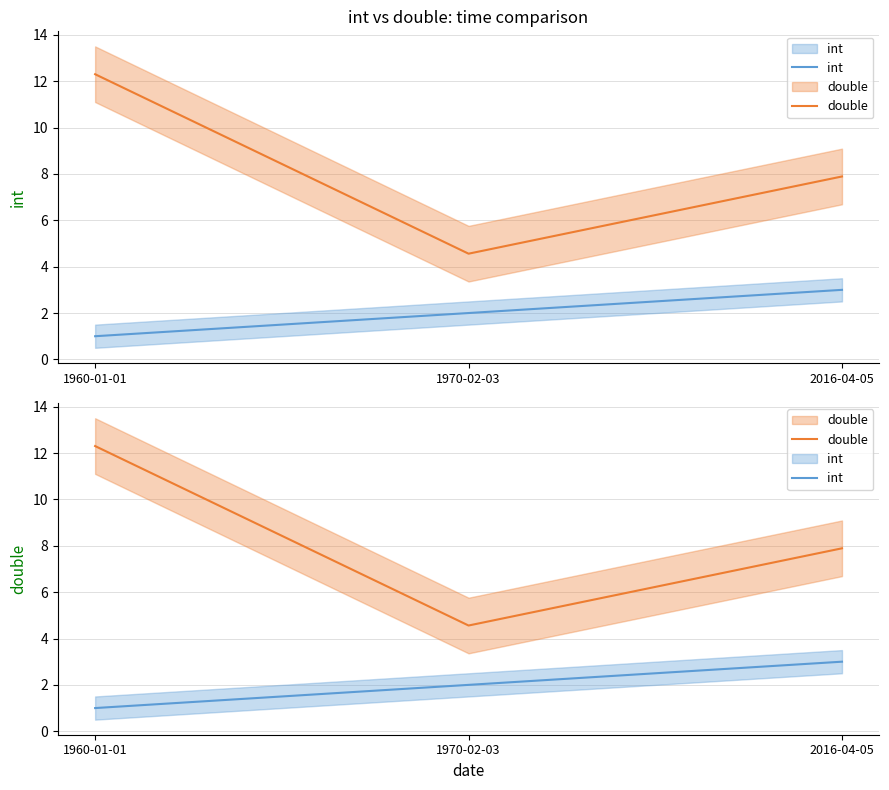

At how many categories does at least one series exceed 10?

1